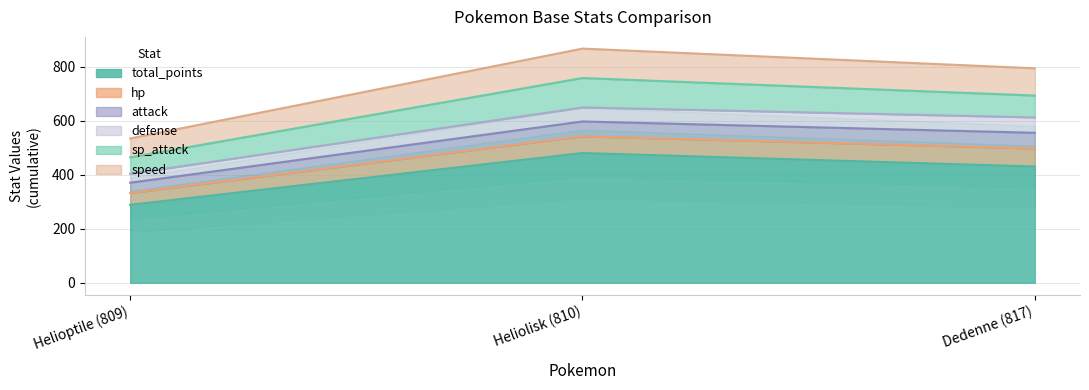

How many values in the defense series are below 52?

1